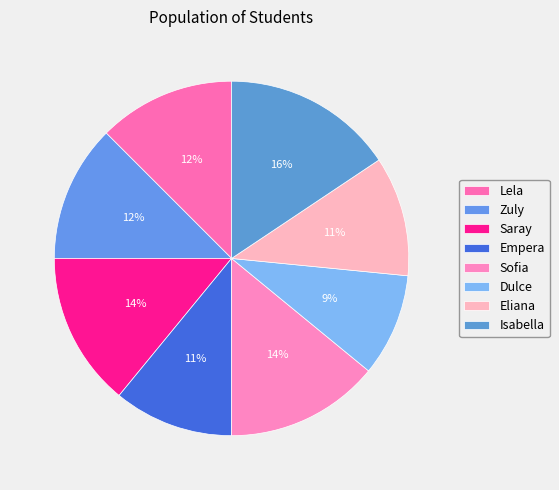

Rank the categories by value from highest to lowest.

Isabella, Saray, Sofia, Lela, Zuly, Empera, Eliana, Dulce